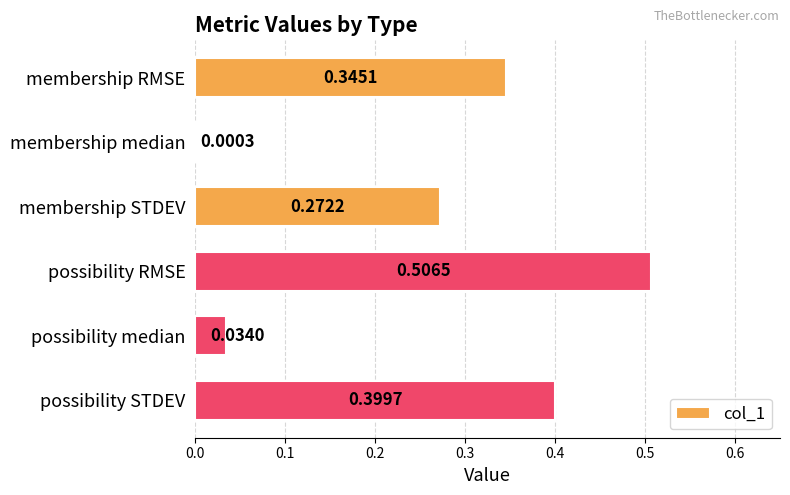

Count the number of data series in this chart.

1